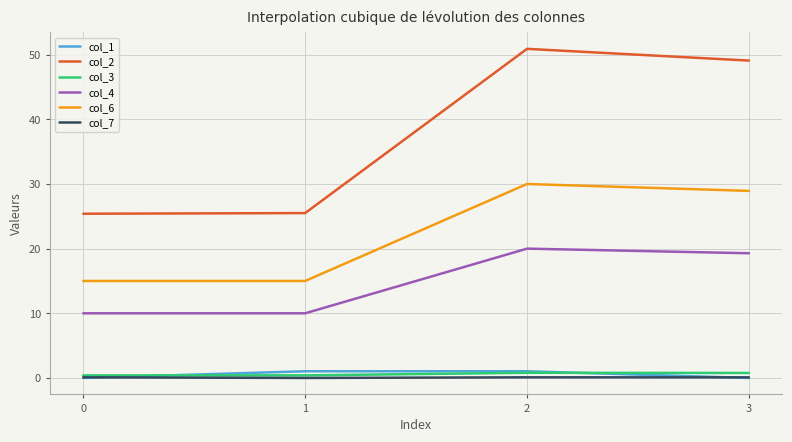

What is the highest value of the col_3 series?

0.8